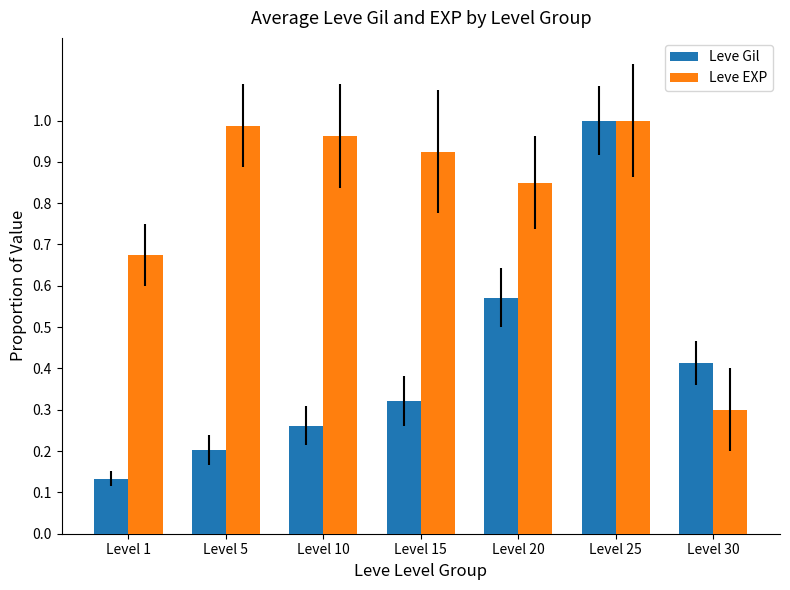

Which category has the lowest value across all series?

Level 1